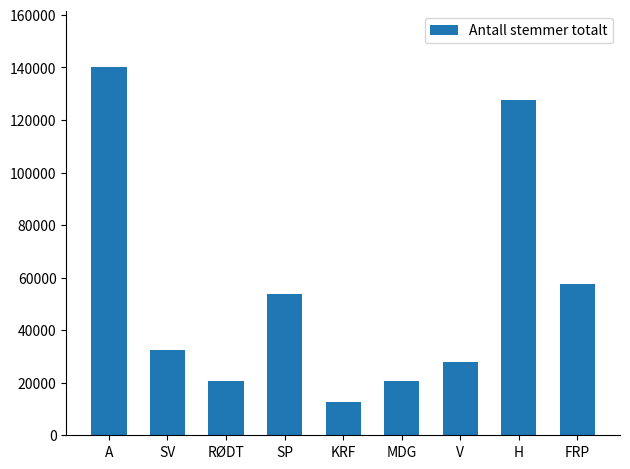

The chart shows a value of 34919 at SP. True or false?

False